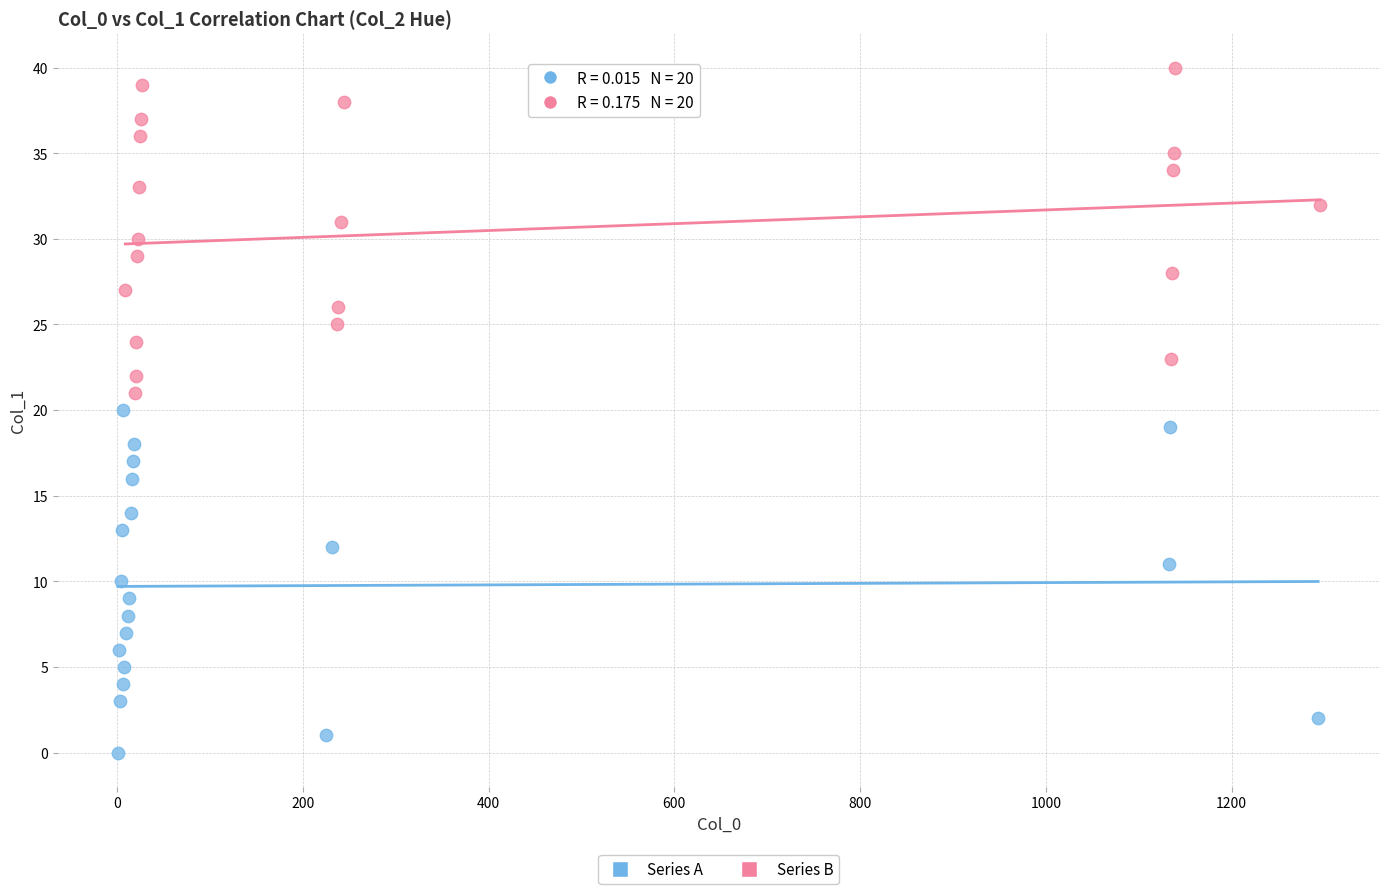

Which series contains the lowest Y value?

Series A